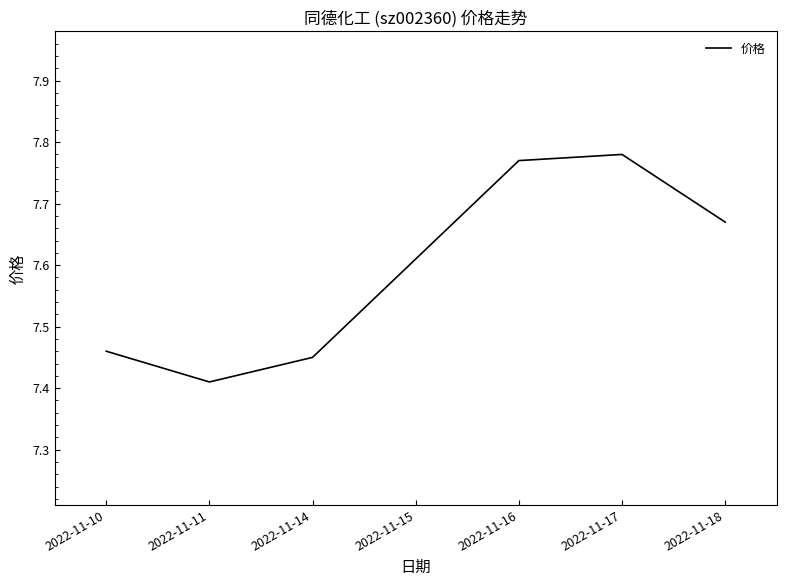

True or false: the data shows 10.1 at 2022-11-18.

False